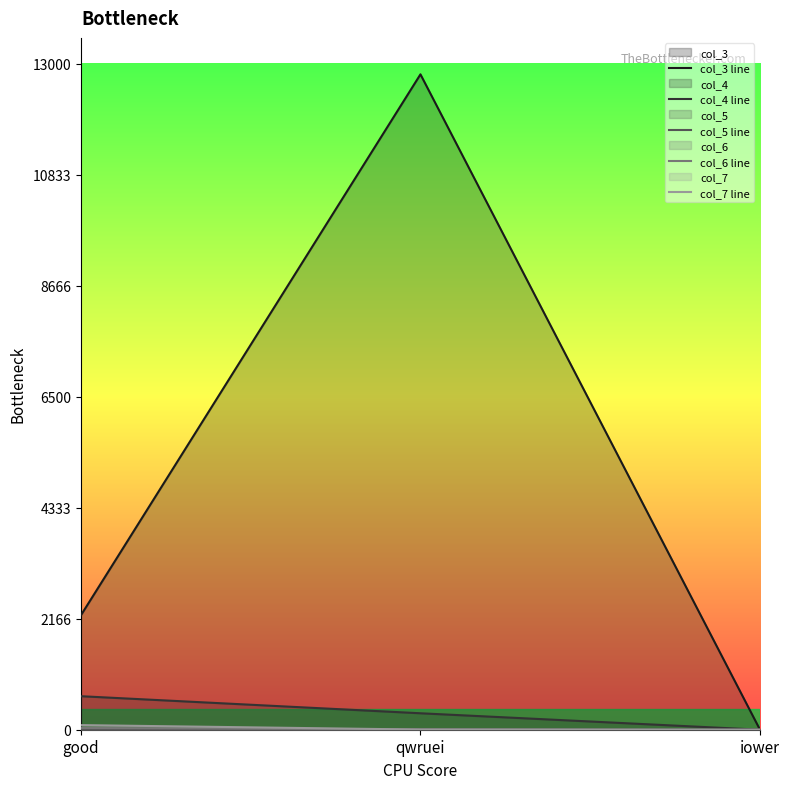

Where does the col_4 line series first go above 321?

good